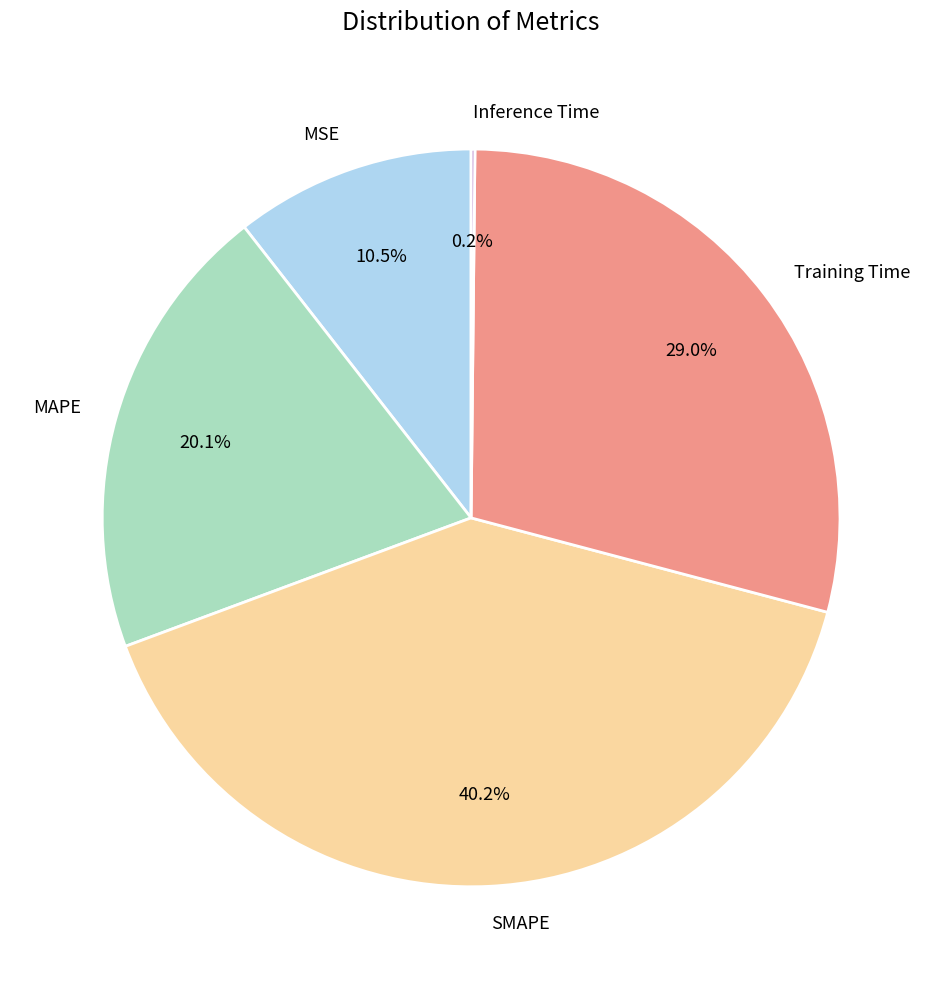

Do Training Time and MAPE together represent more than half of the pie?

No